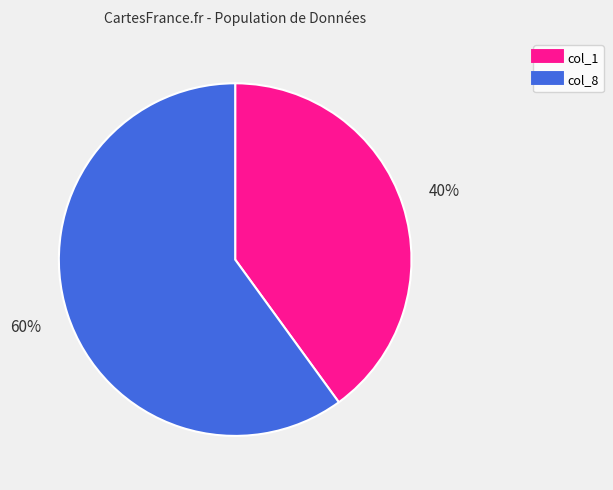

To the nearest percent, what percentage of the pie is col_1?

40%